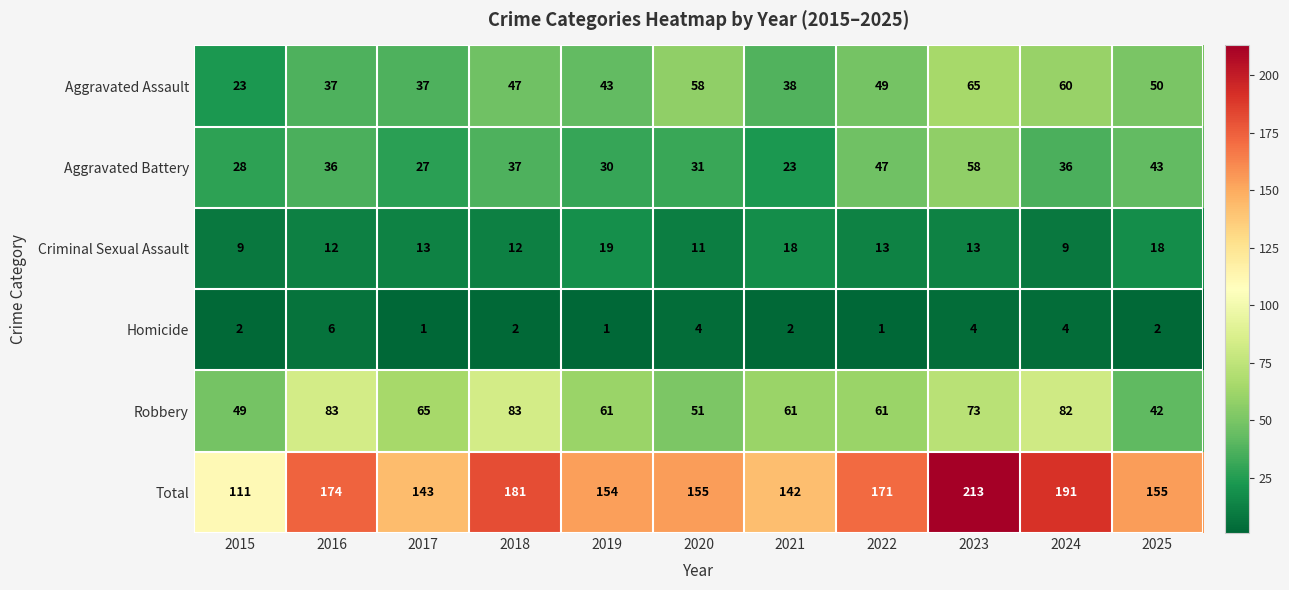

At which label does Criminal Sexual Assault reach its peak?

2019